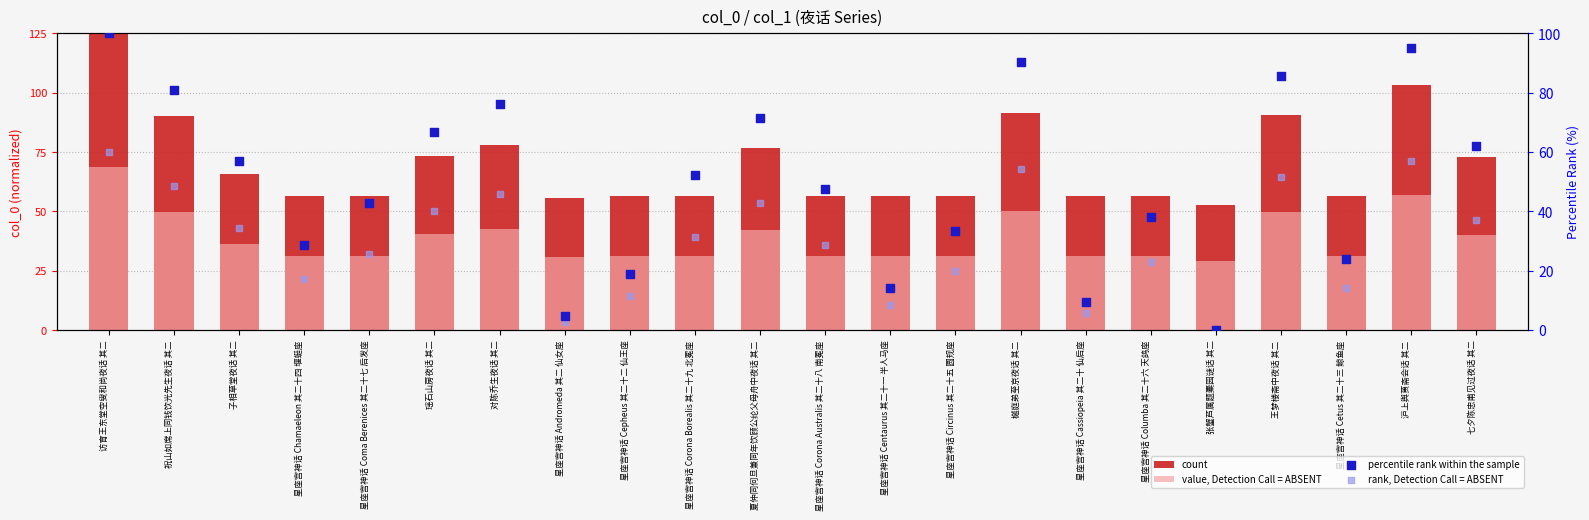

What is the total value across all series at 祝山如席上同钱饮光先生夜话 其二?

269.1